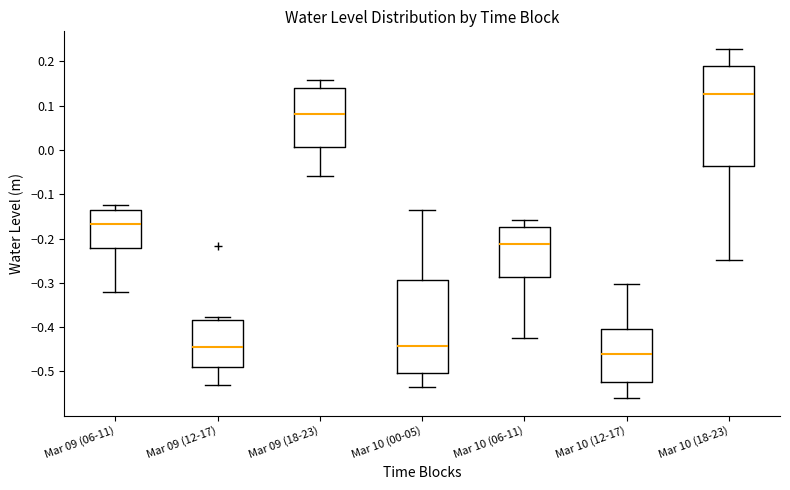

Where does the median line of the box for Mar 10 (12-17) sit on the y-axis? The values are not printed on the chart, so give them approximately, as read against the axis.

-0.46